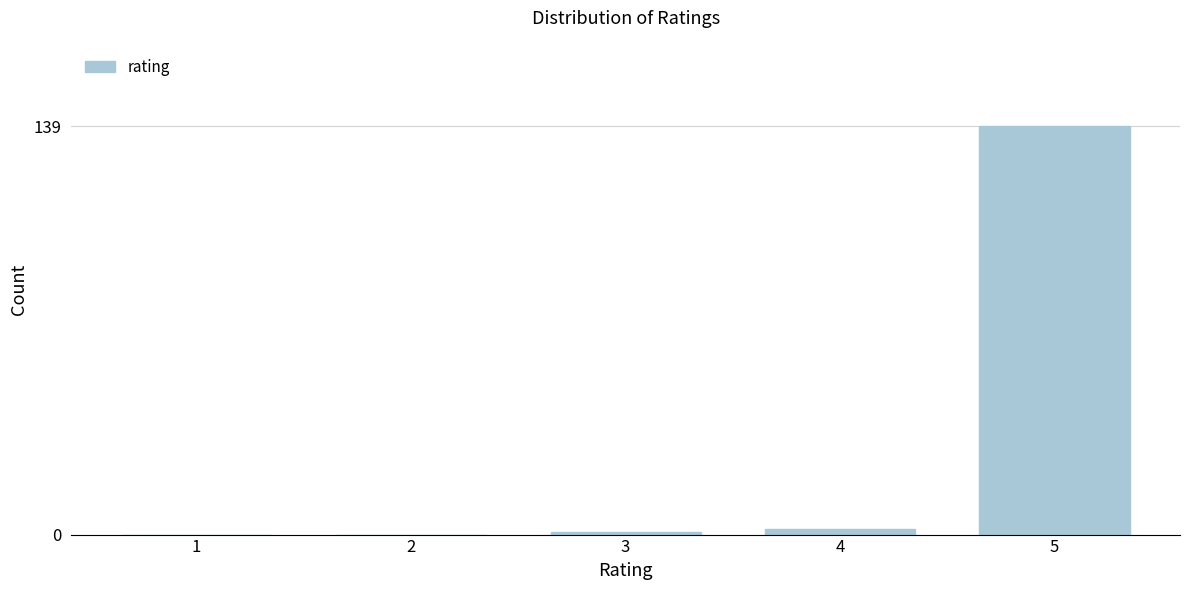

Reading right to left, transcribe all the data shown in this chart.

5=139	4=2	3=1	2=0	1=0